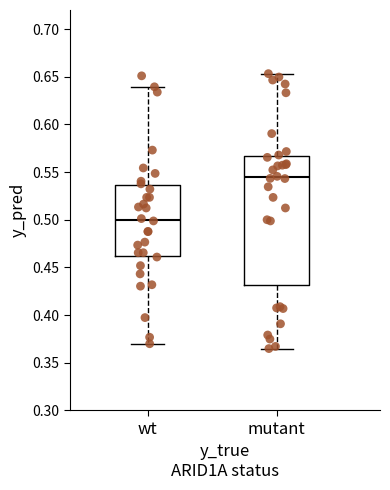

Which box's median line is the lowest?

wt